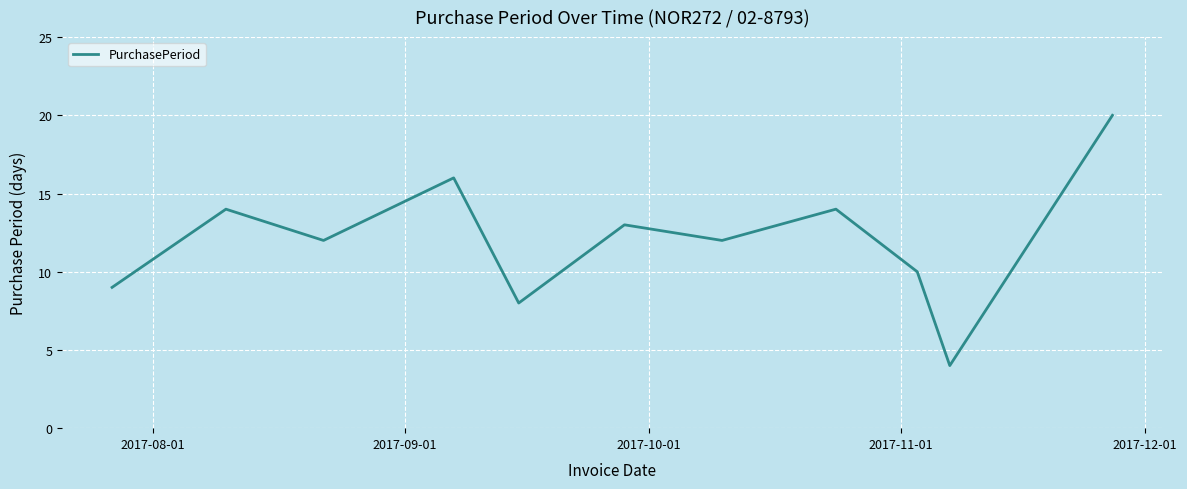

What is the difference between the maximum and minimum values?

16